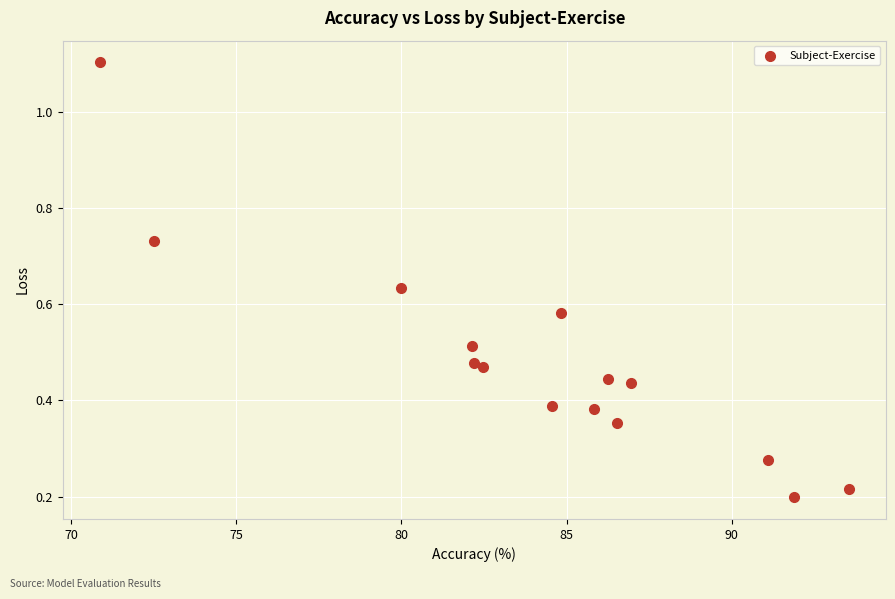

What is the range of Y values (max minus min)?

0.9